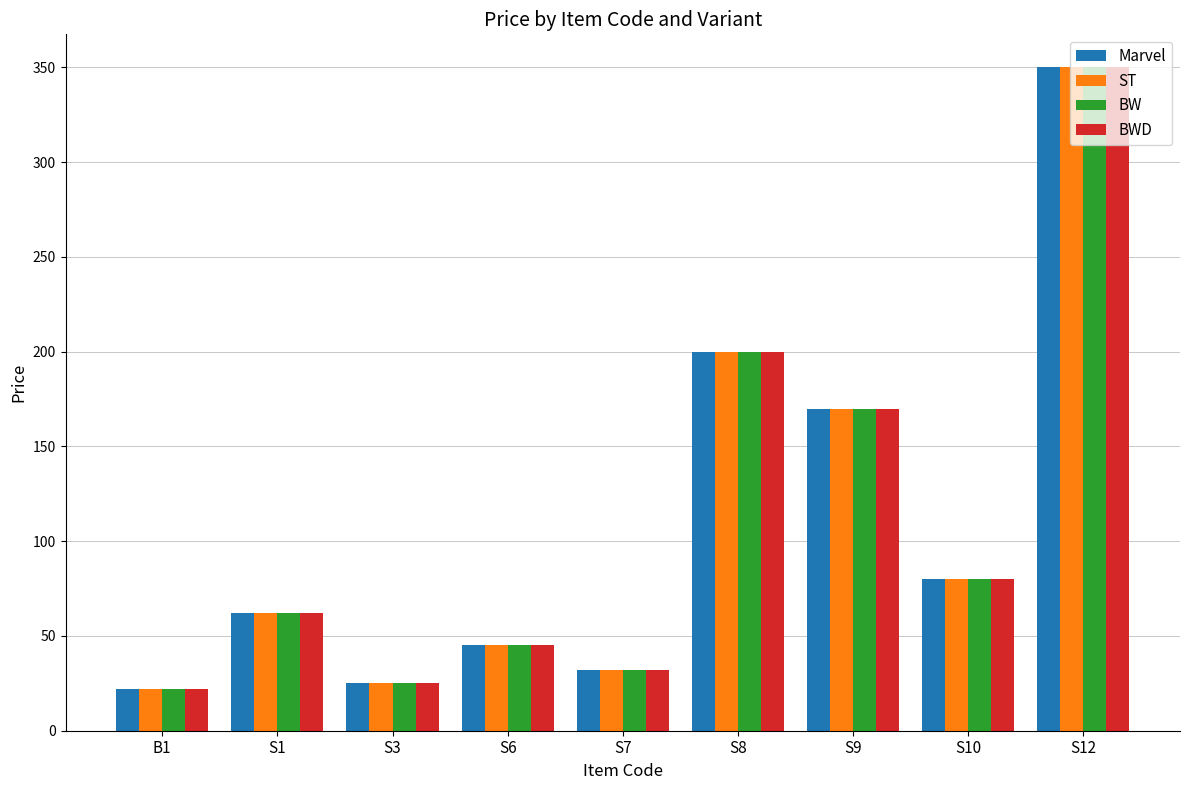

What is the sum of the BWD values at S1 and S12?

412